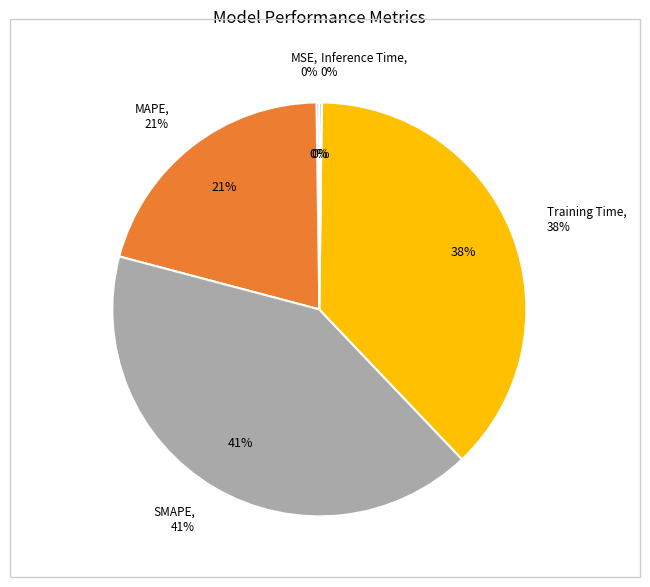

Does SMAPE account for over 50% of the chart?

No